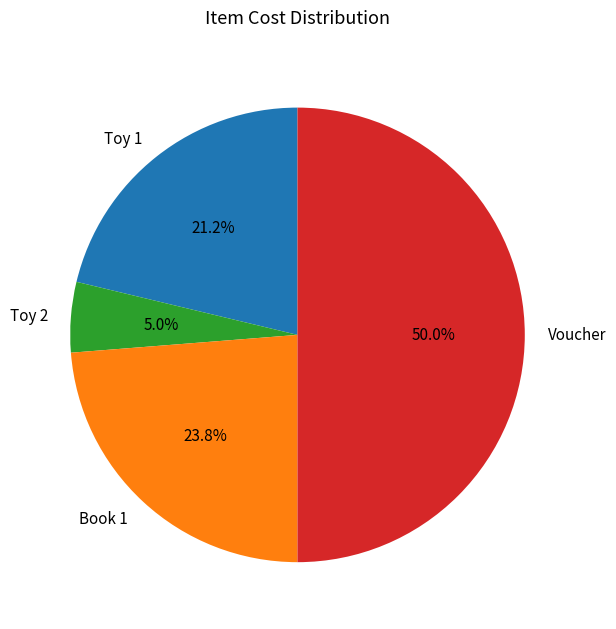

To the nearest percent, what is the average slice percentage?

25%